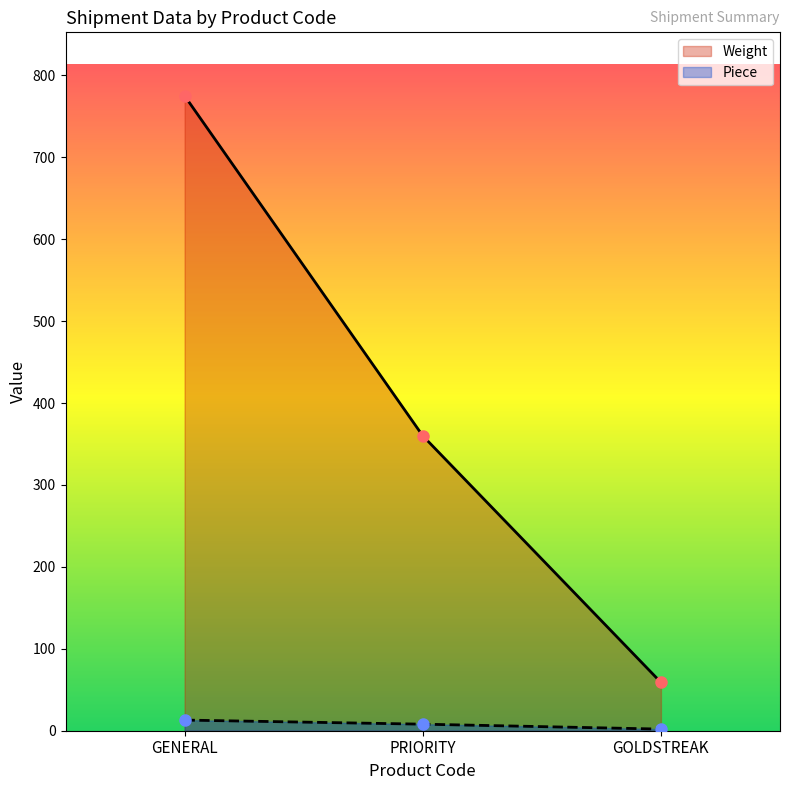

List the series in order of their overall mean, highest first.

Weight, Piece